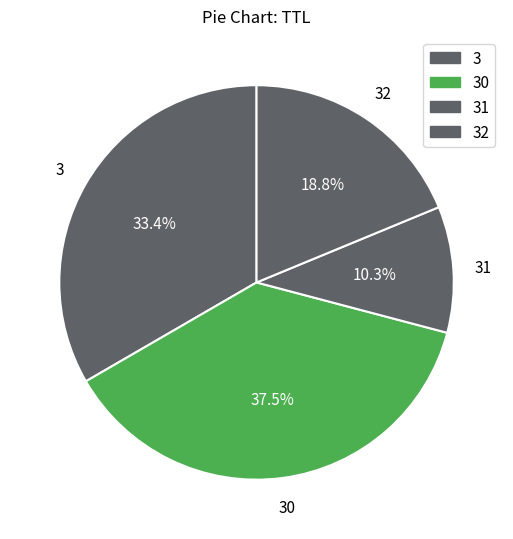

What portion of the pie excludes 31?

89.7%